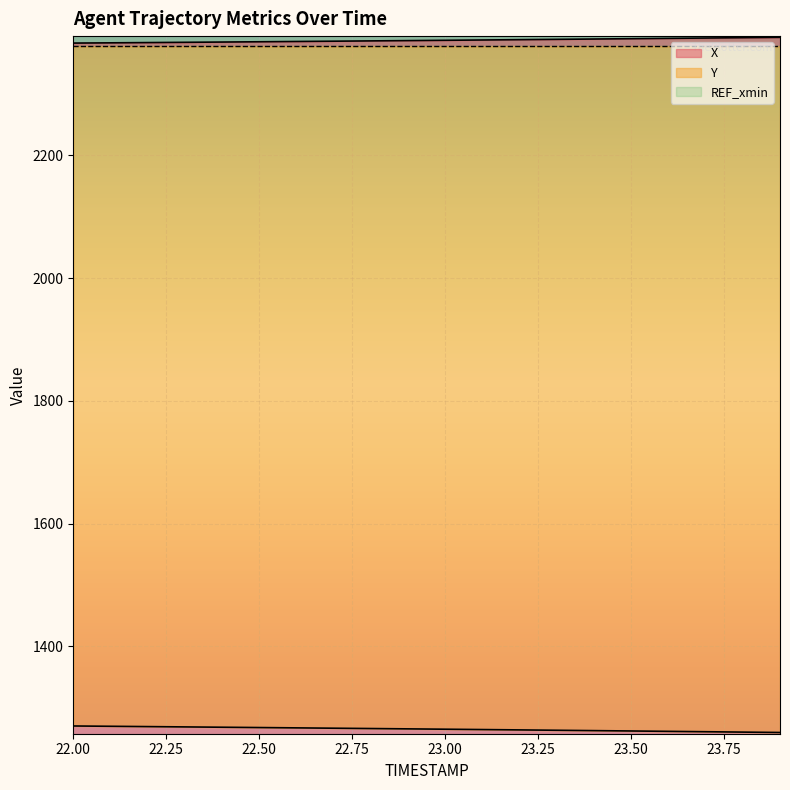

Read the X value at 23.7.

2391.3